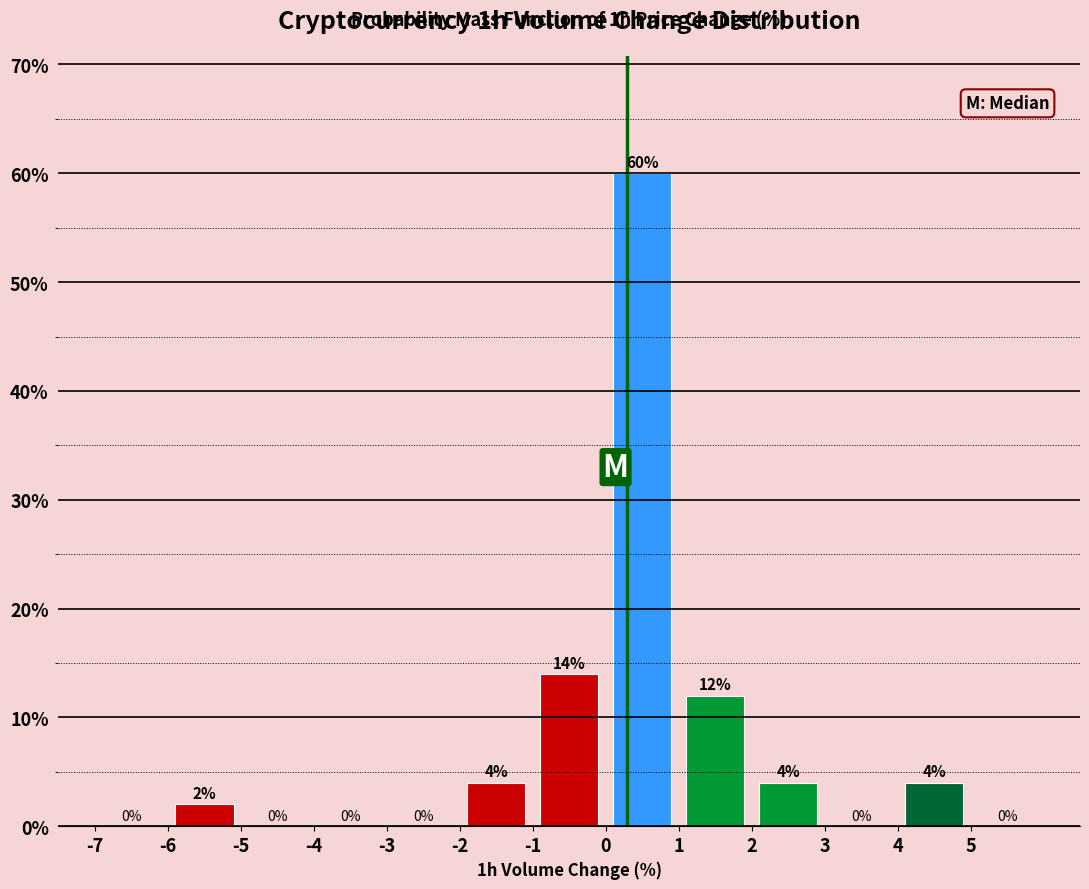

Over which range of the x-axis is the bar tallest?

0 to 1